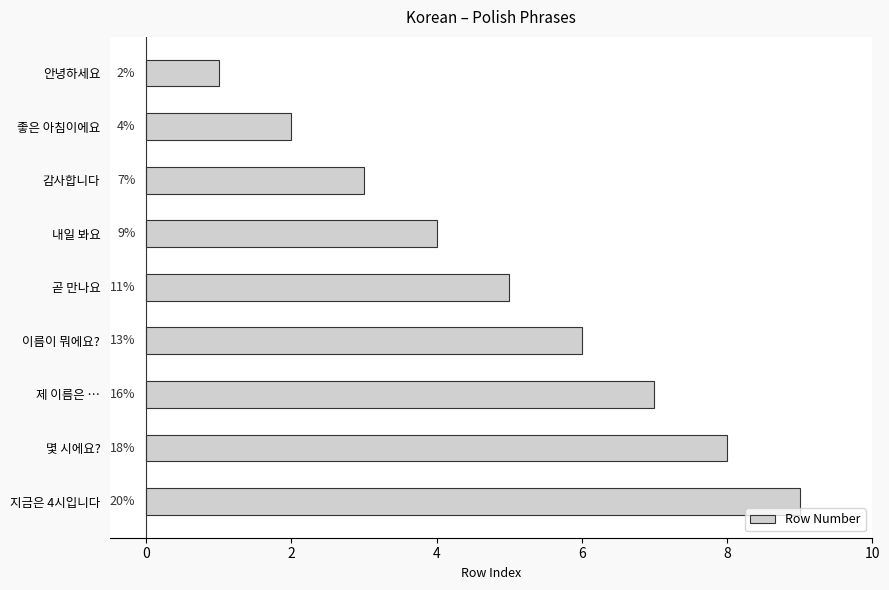

How many bars are there in total?

9